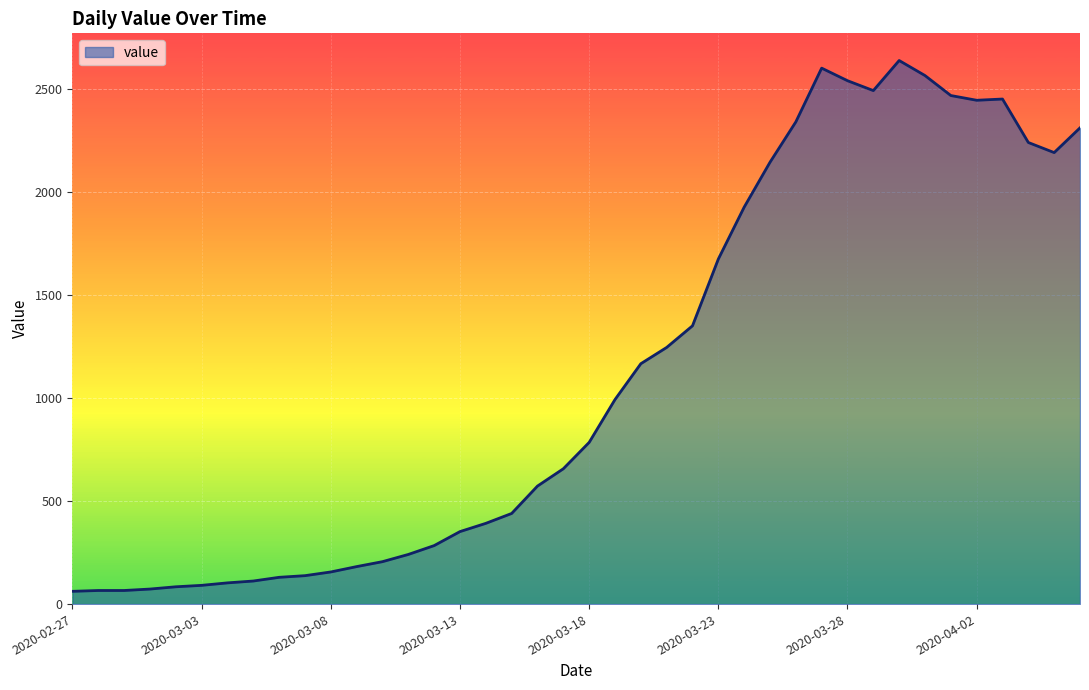

What is the minimum value shown in the chart?

62